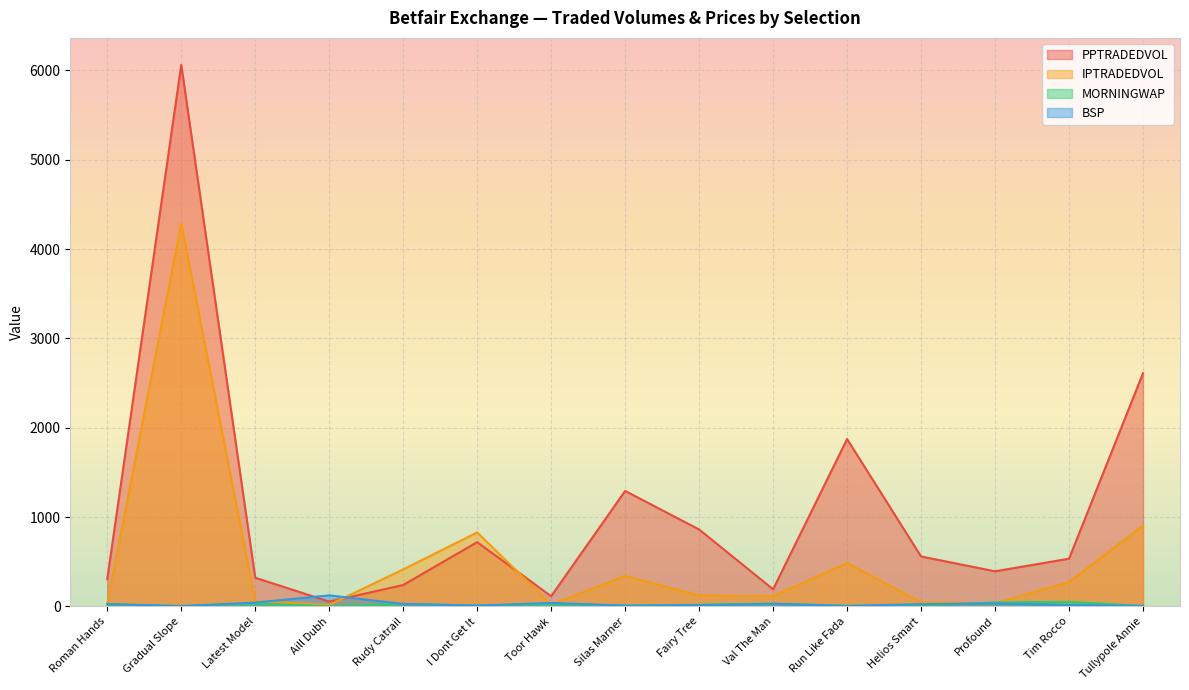

Count the number of data series in this chart.

4